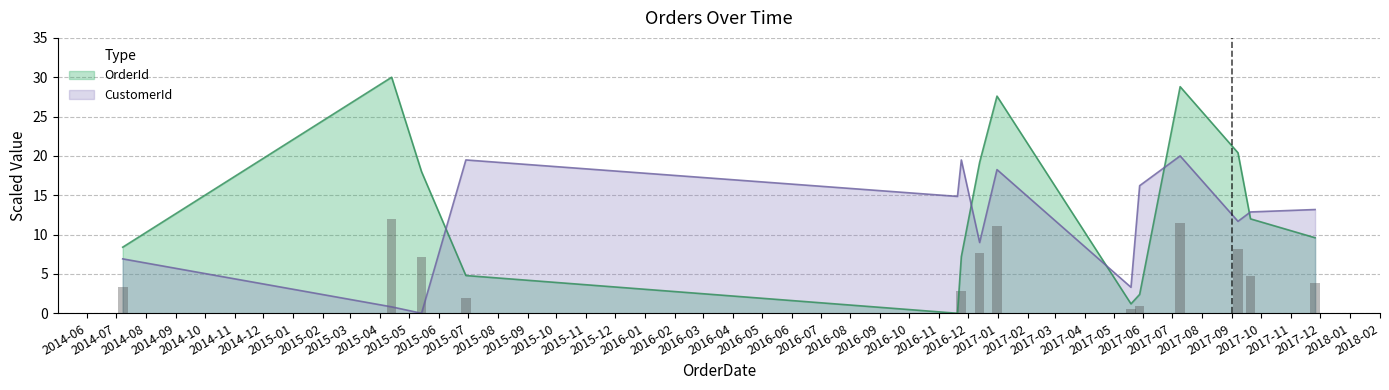

How many data points in OrderId are less than 12?

7